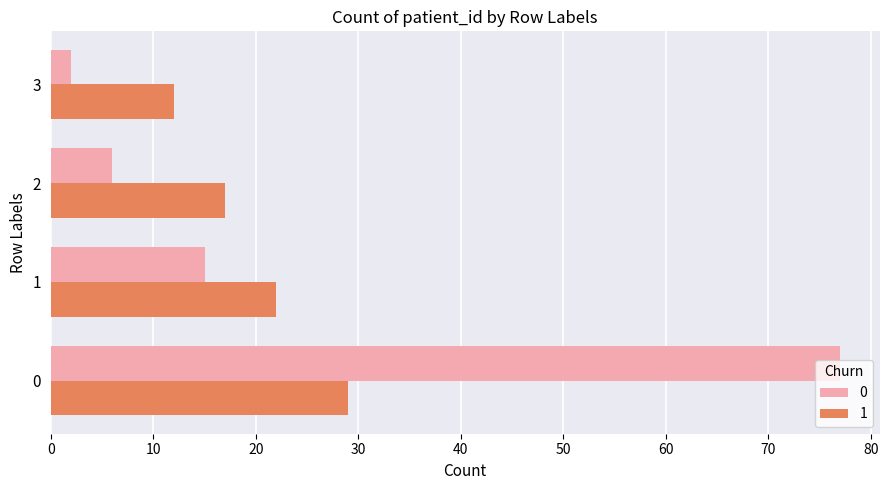

What is the smallest value displayed?

2